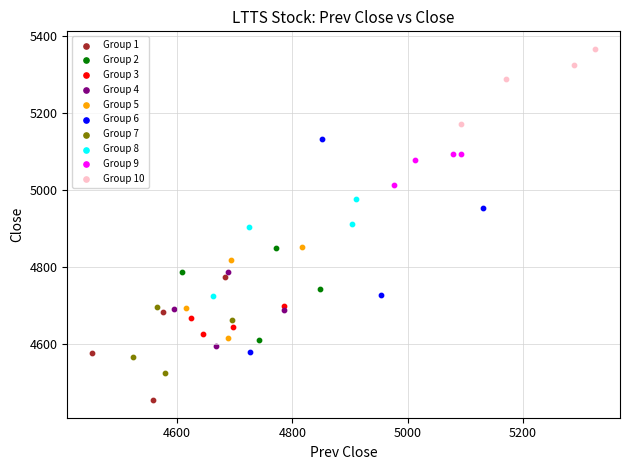

Which series contains the highest Y value?

Group 10